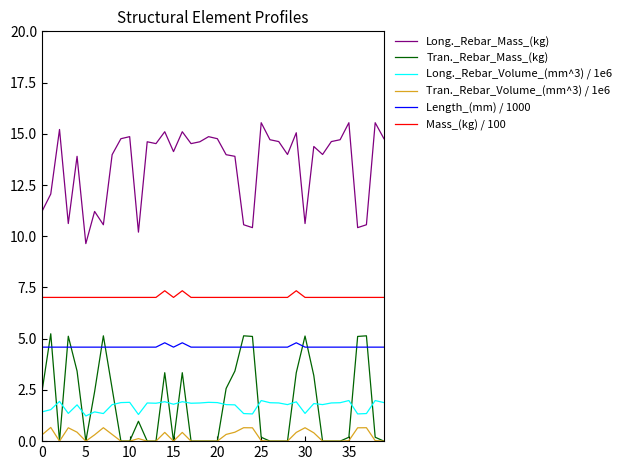

True or false: Tran._Rebar_Mass_(kg) and Long._Rebar_Mass_(kg) intersect in this chart.

False